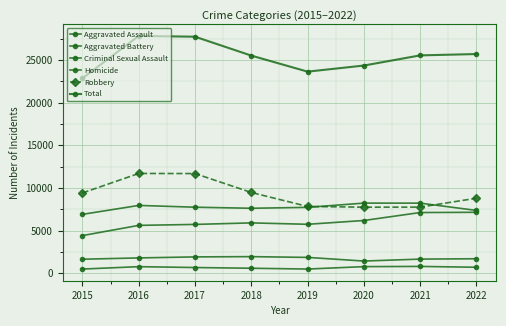

What is the lowest value of the Homicide series?

488